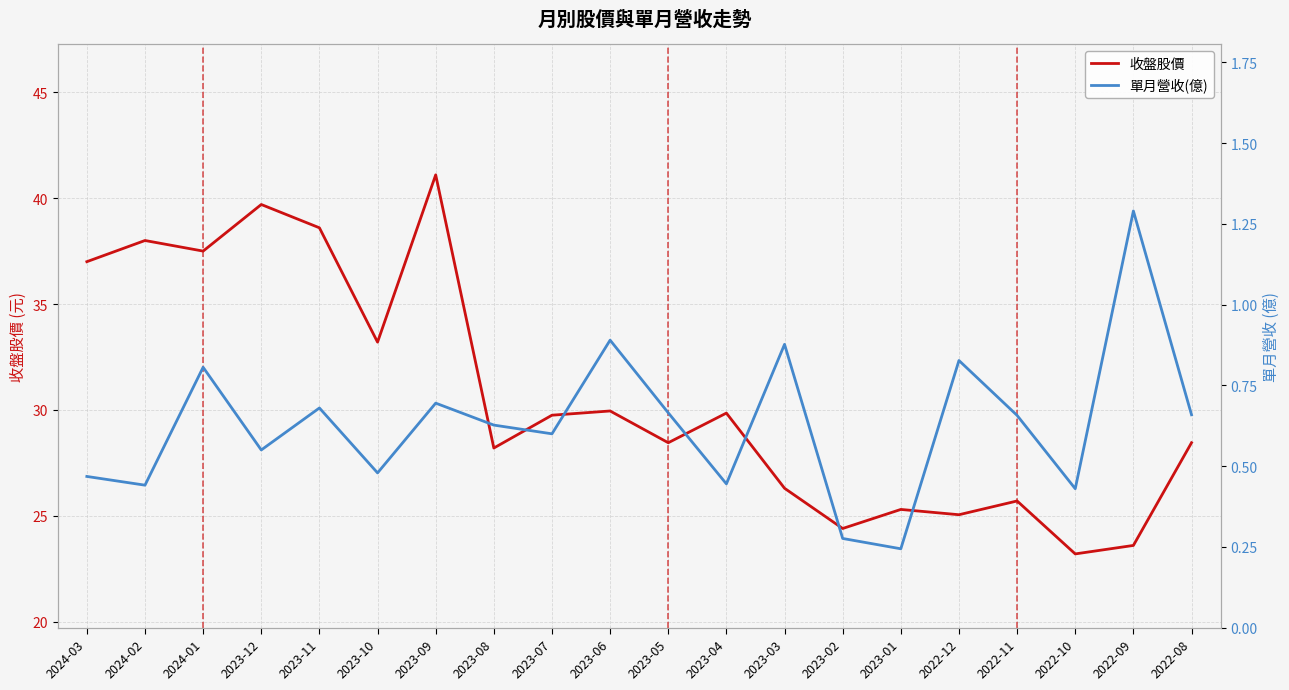

Reading left to right, transcribe all the data shown in this chart.

收盤股價: 37.0	38.0	37.5	39.7	38.6	33.2	41.1	28.2	29.8	29.9	28.4	29.9	26.3	24.4	25.3	25.1	25.7	23.2	23.6	28.4
單月營收(億): 0.5	0.4	0.8	0.6	0.7	0.5	0.7	0.6	0.6	0.9	0.7	0.4	0.9	0.3	0.2	0.8	0.7	0.4	1.3	0.7